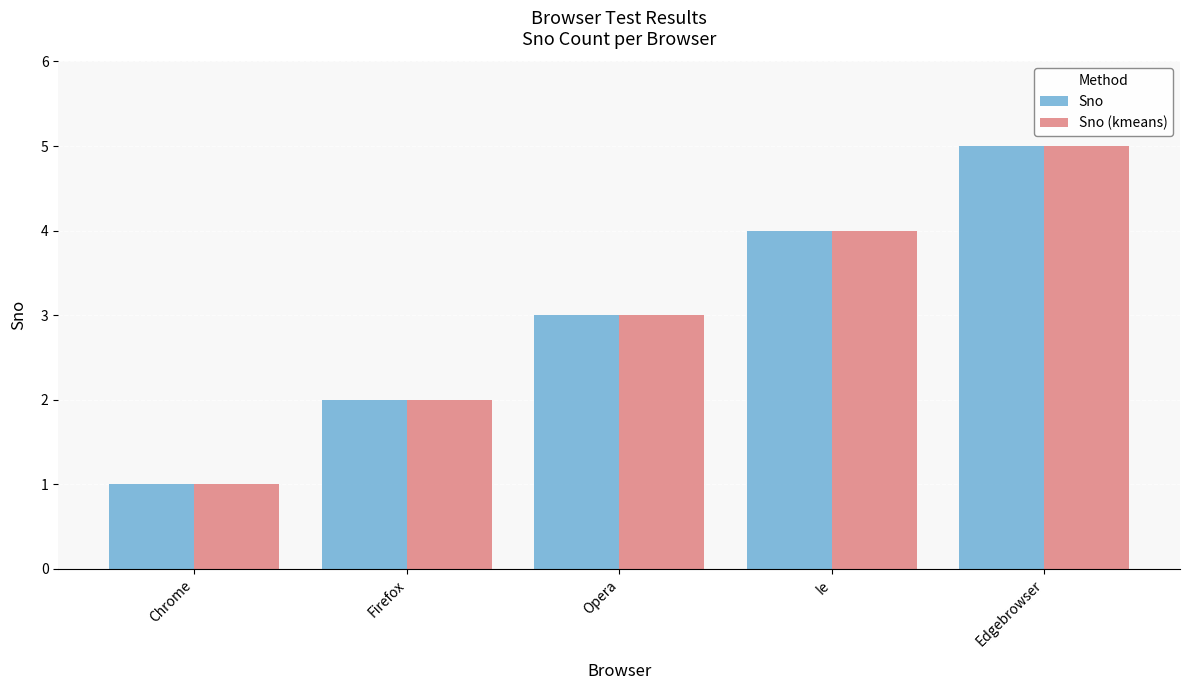

The Sno (kmeans) series shows 5 at Opera. True or false?

False